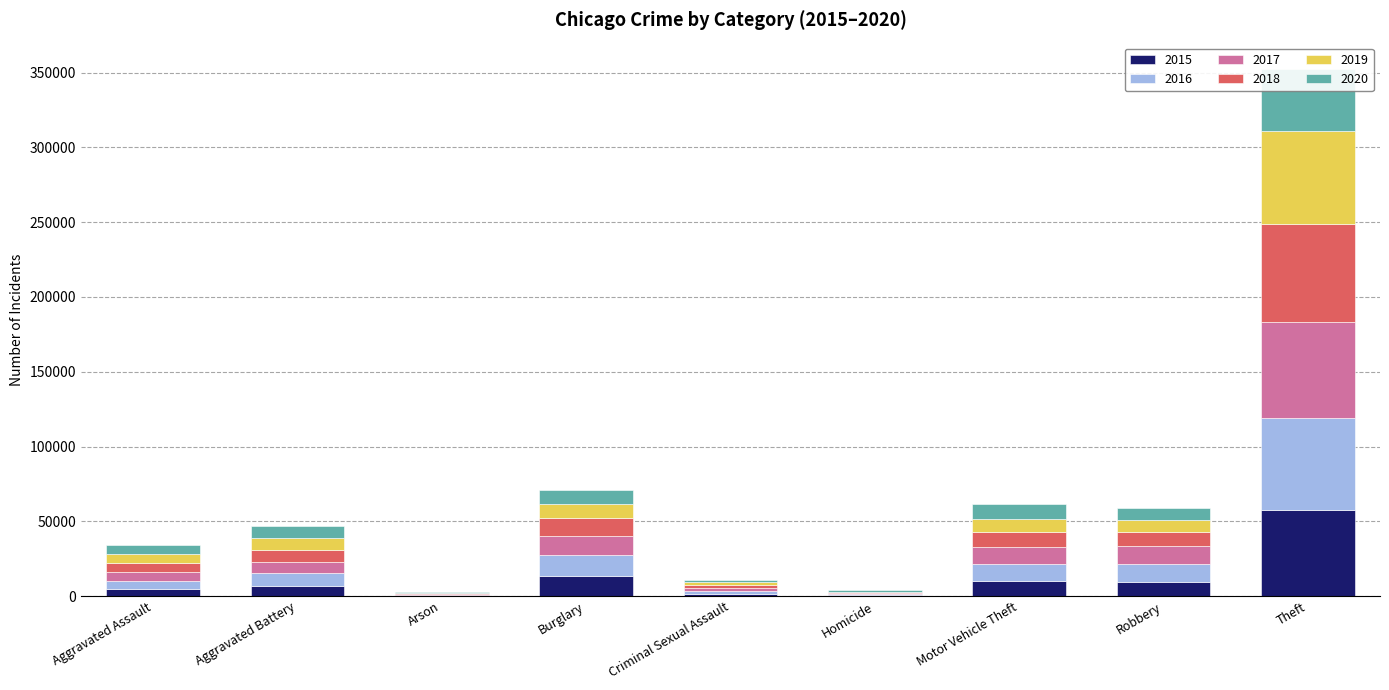

At how many categories does at least one series exceed 52914?

1